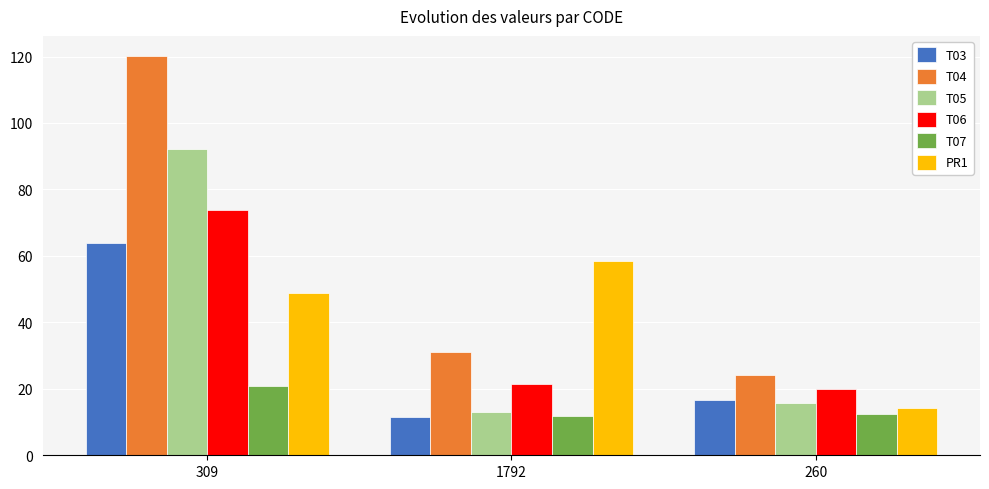

Which series has the largest total across all categories?

T04